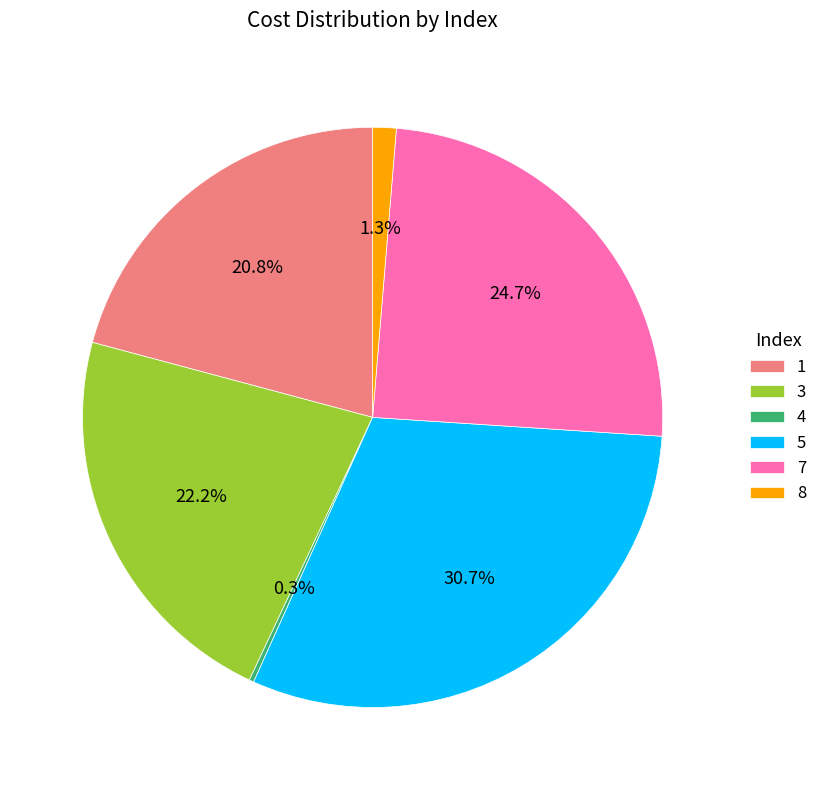

True or false: 8 accounts for 1% of the total.

True